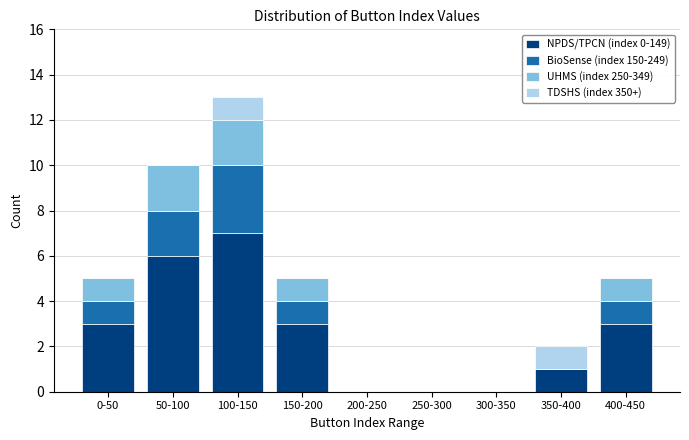

What is the total value across all series at 150-200?

5